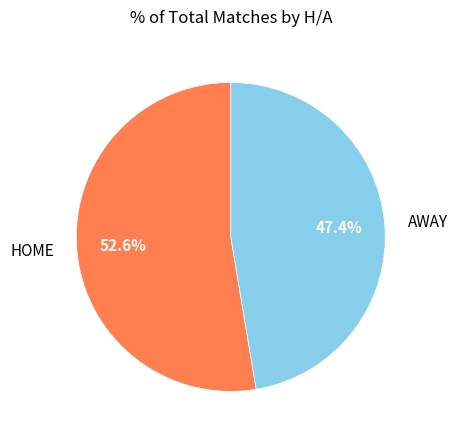

The AWAY slice represents 35% of the pie. True or false?

False